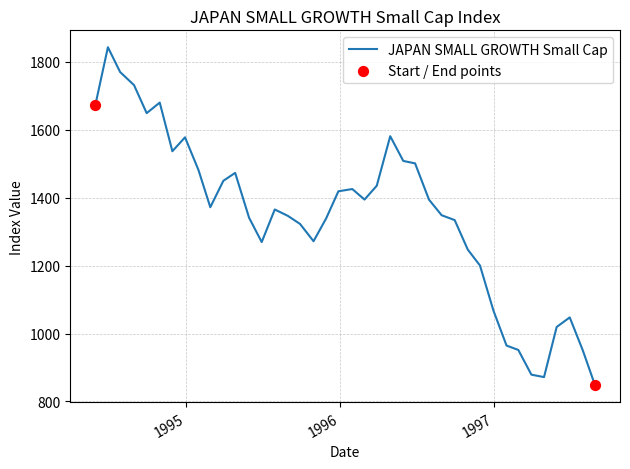

What is the maximum value shown in the chart?

1842.5